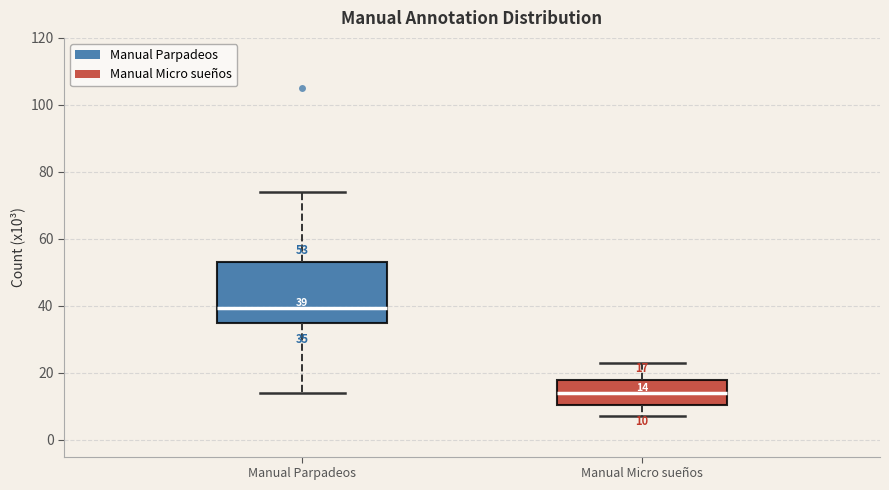

Which box's median line is the highest?

Manual Parpadeos